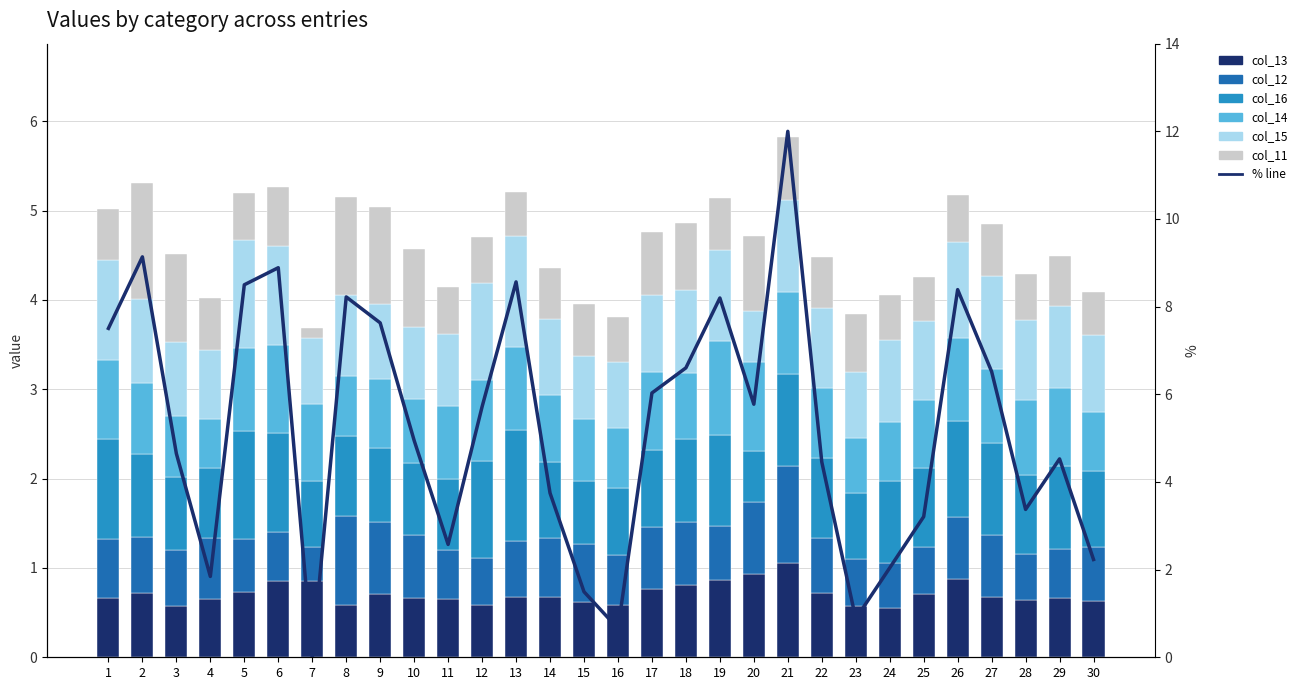

Between 18 and 5, which is larger?

18